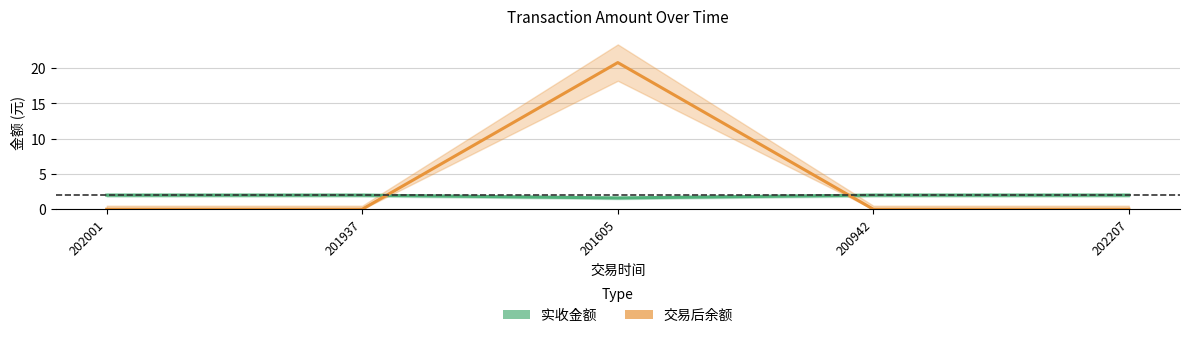

At how many categories does at least one series exceed 2?

1